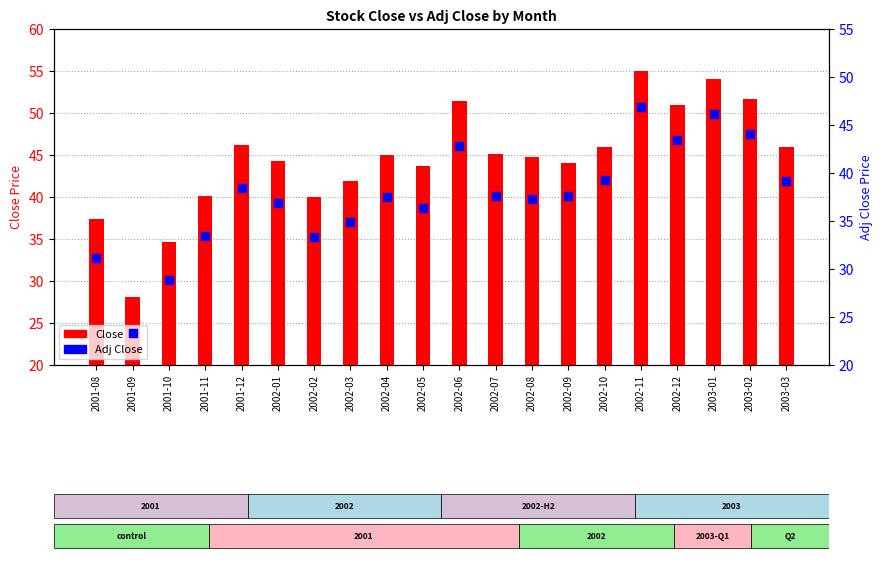

Which series reaches the maximum Y coordinate?

Close